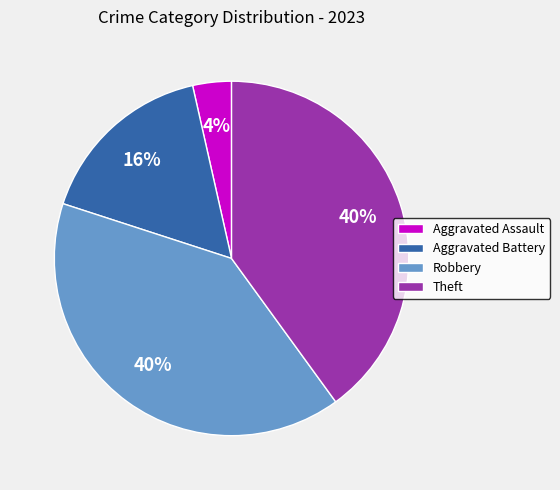

Does any single category account for the majority?

No